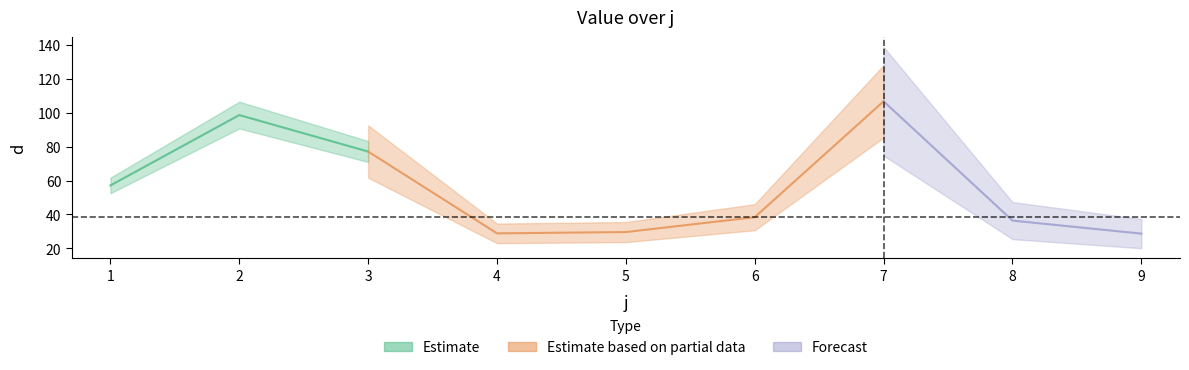

What is the change in value from 5 to 7?

+77.1